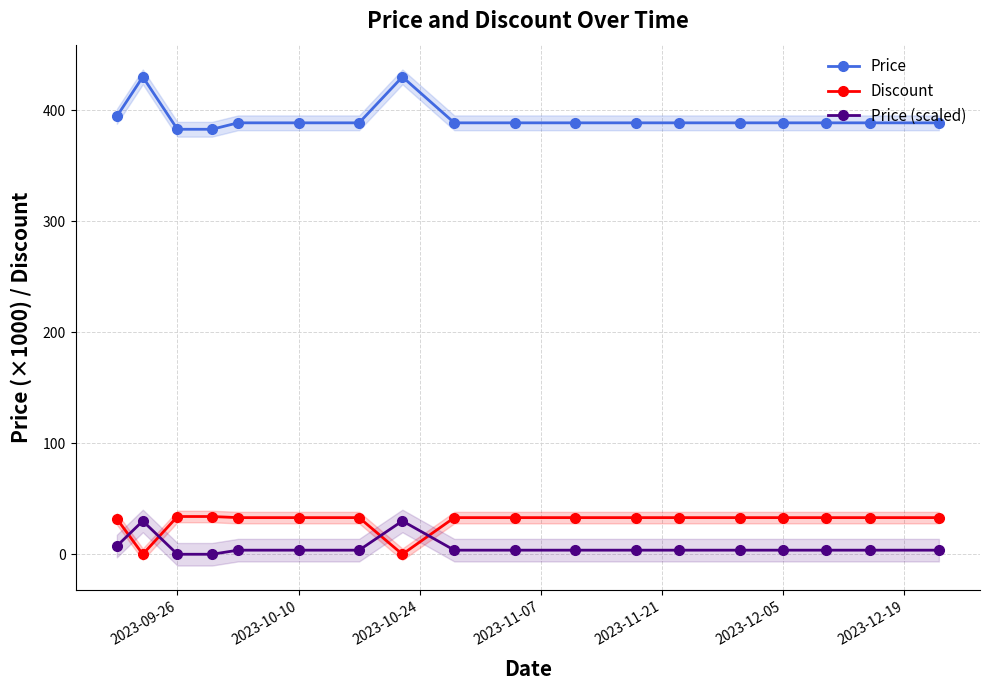

True or false: Price and Price (scaled) intersect in this chart.

False